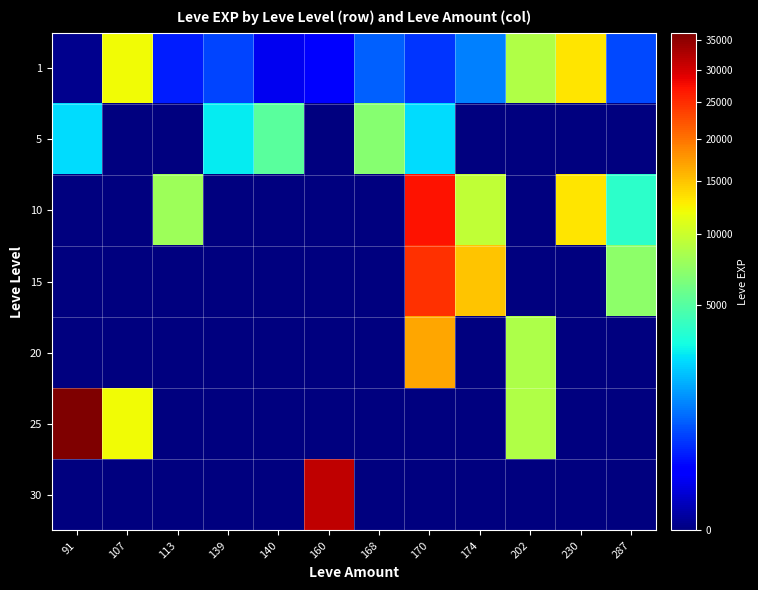

Rank the series at 91 from highest to lowest value.

25, 5, 1, 10, 15, 20, 30